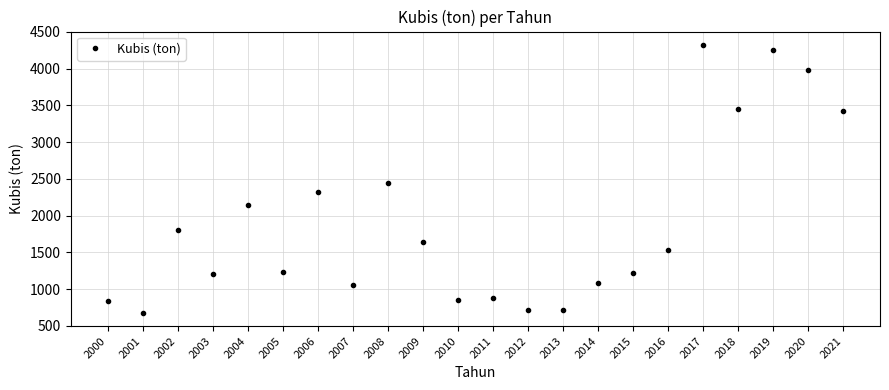

True or false: the data shows 468.6 at 2013.

False